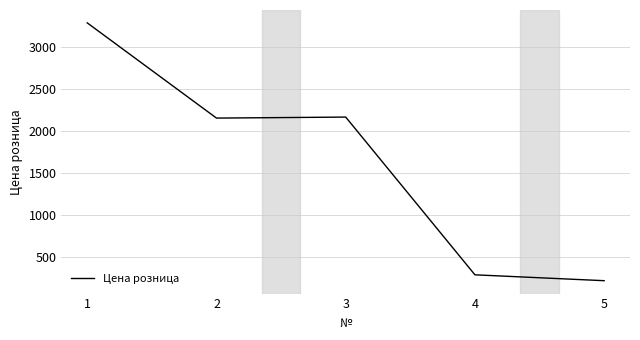

What is the difference between the values at 3 and 4?

1879